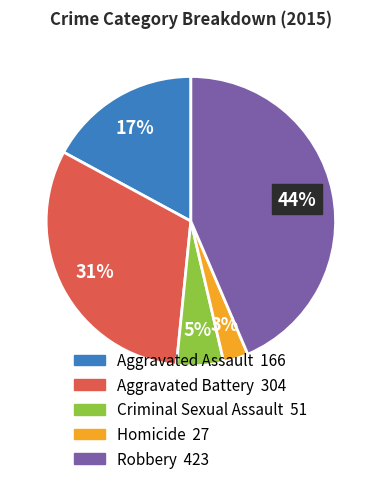

Between Aggravated Battery and Aggravated Assault, which is larger?

Aggravated Battery